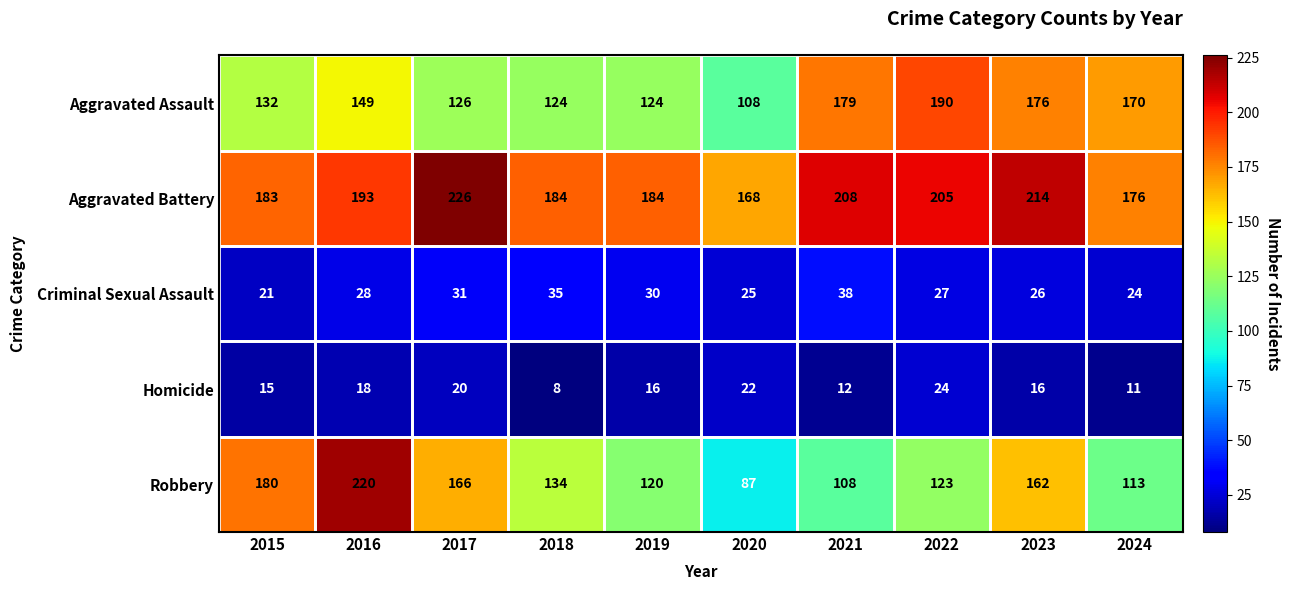

What is the spread (max minus min) of values at 2018?

176